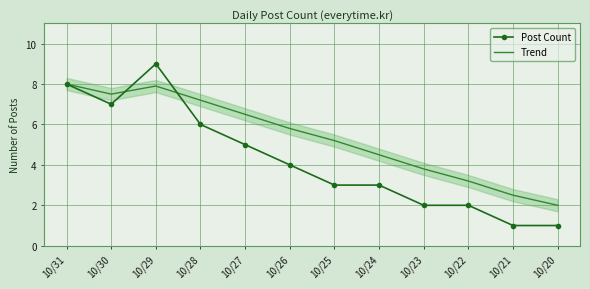

Reading left to right, what are all the values shown in this chart?

Post Count: 10/31=8.0	10/30=7.0	10/29=9.0	10/28=6.0	10/27=5.0	10/26=4.0	10/25=3.0	10/24=3.0	10/23=2.0	10/22=2.0	10/21=1.0	10/20=1.0
Trend: 10/31=8.0	10/30=7.5	10/29=7.9	10/28=7.2	10/27=6.5	10/26=5.8	10/25=5.2	10/24=4.5	10/23=3.8	10/22=3.2	10/21=2.5	10/20=2.0